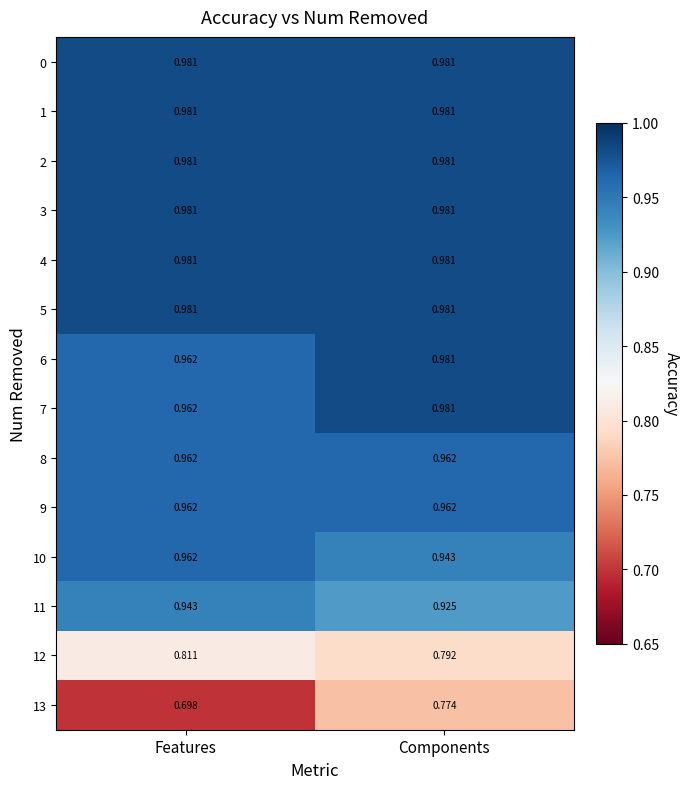

List the labels in order of 7 value, largest first.

Components, Features